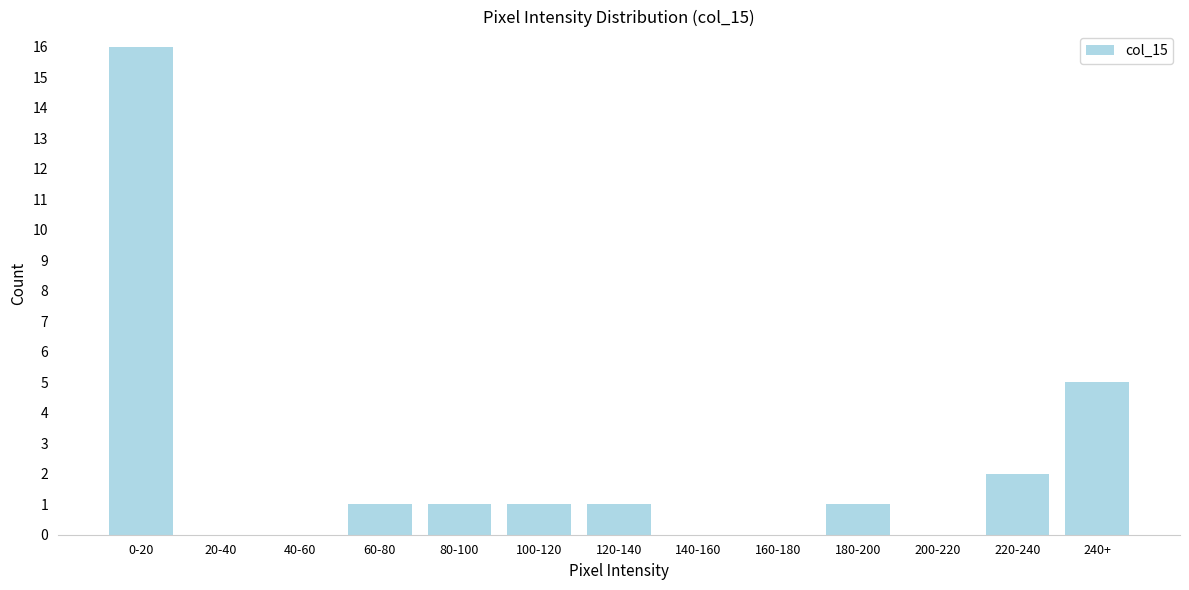

Reading left to right, what are all the values shown in this chart?

0-20=16	20-40=0	40-60=0	60-80=1	80-100=1	100-120=1	120-140=1	140-160=0	160-180=0	180-200=1	200-220=0	220-240=2	240+=5